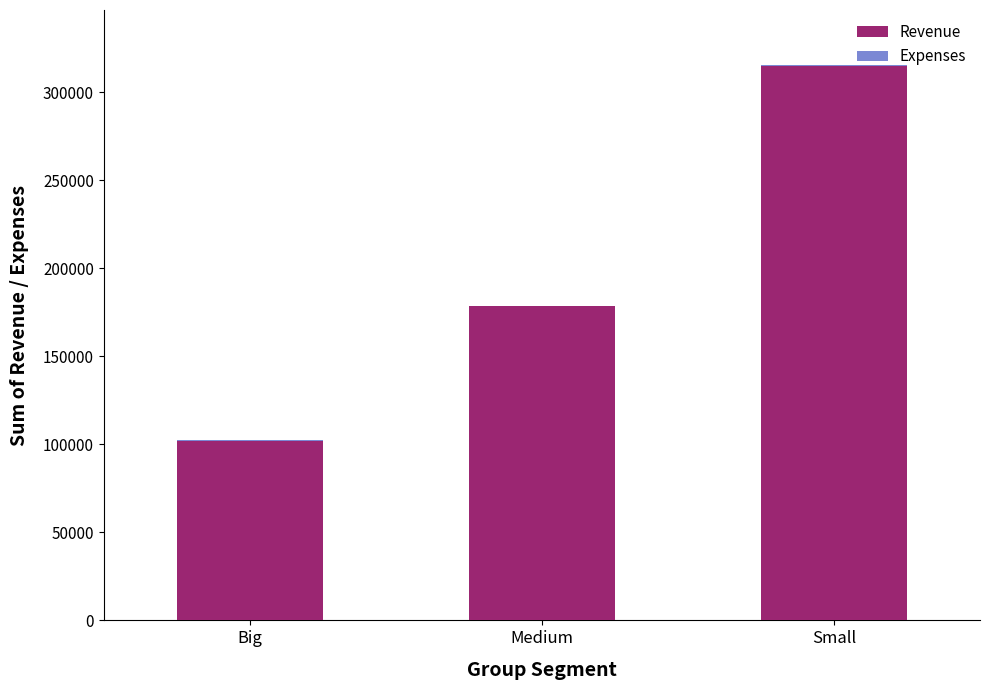

At which category is the sum across all series the highest?

Small